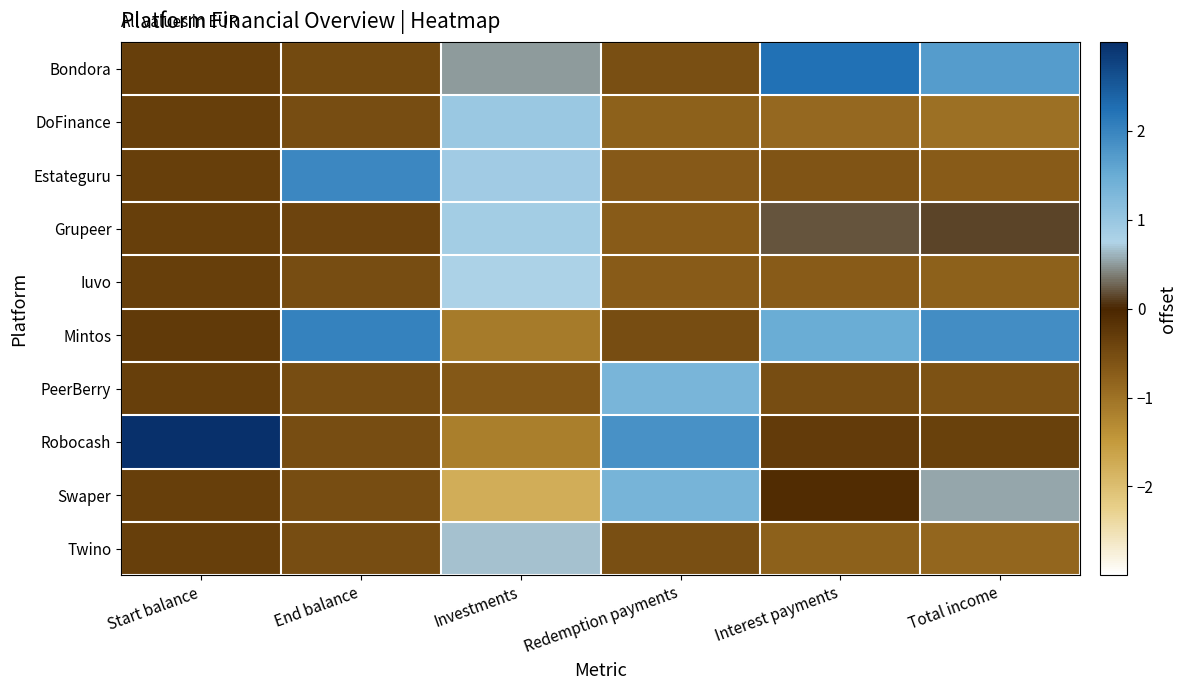

Reading right to left, extract all data points from this chart.

Bondora: Total income=1.7	Interest payments=2.2	Redemption payments=-0.5	Investments=0.5	End balance=-0.5	Start balance=-0.3
DoFinance: Total income=-1.0	Interest payments=-0.9	Redemption payments=-0.8	Investments=1.0	End balance=-0.5	Start balance=-0.3
Estateguru: Total income=-0.7	Interest payments=-0.6	Redemption payments=-0.7	Investments=0.9	End balance=2.0	Start balance=-0.3
Grupeer: Total income=0.1	Interest payments=0.2	Redemption payments=-0.7	Investments=0.9	End balance=-0.4	Start balance=-0.3
Iuvo: Total income=-0.8	Interest payments=-0.7	Redemption payments=-0.7	Investments=0.8	End balance=-0.5	Start balance=-0.3
Mintos: Total income=1.9	Interest payments=1.5	Redemption payments=-0.5	Investments=-1.1	End balance=2.0	Start balance=-0.3
PeerBerry: Total income=-0.6	Interest payments=-0.5	Redemption payments=1.3	Investments=-0.7	End balance=-0.5	Start balance=-0.3
Robocash: Total income=-0.4	Interest payments=-0.3	Redemption payments=1.8	Investments=-1.2	End balance=-0.5	Start balance=3.0
Swaper: Total income=0.6	Interest payments=-0.1	Redemption payments=1.4	Investments=-1.8	End balance=-0.5	Start balance=-0.3
Twino: Total income=-0.8	Interest payments=-0.8	Redemption payments=-0.5	Investments=0.7	End balance=-0.5	Start balance=-0.3